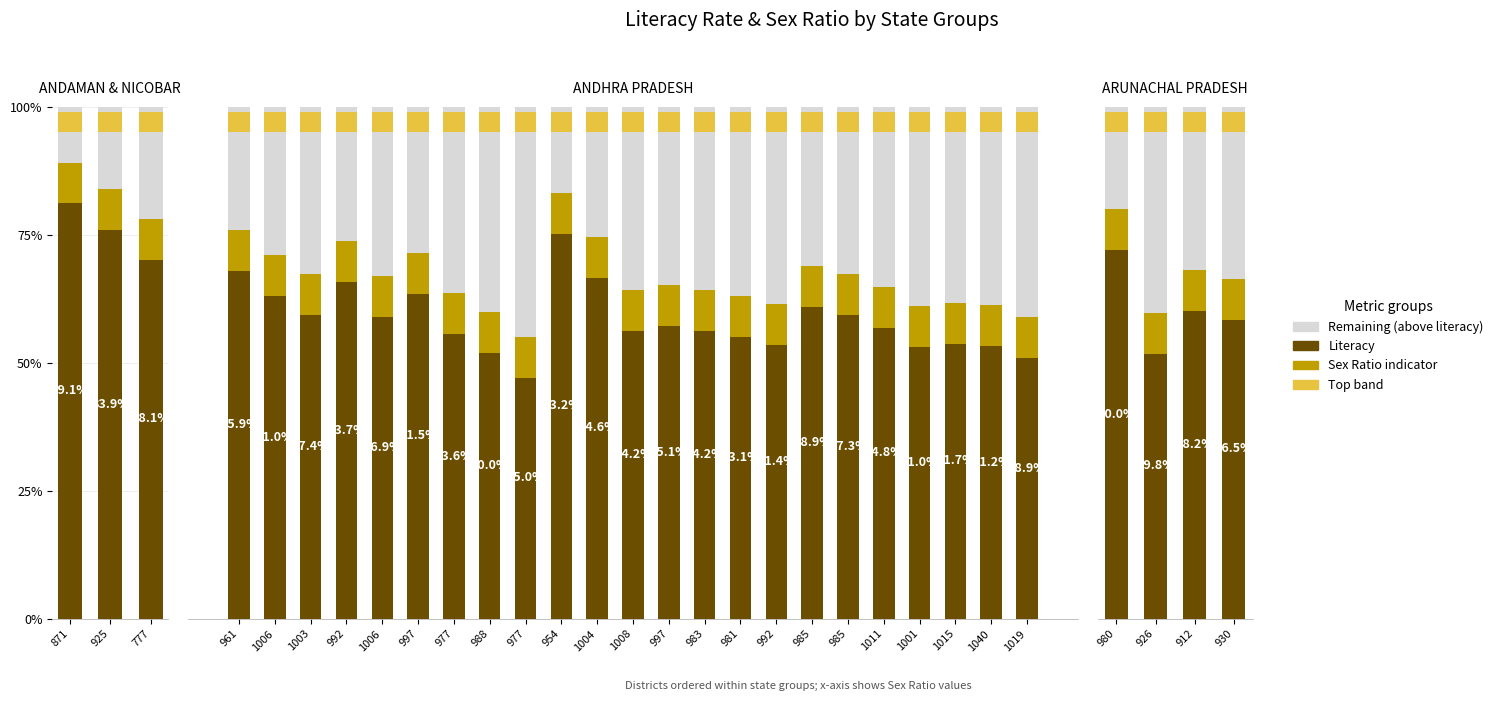

At which category is the sum across all series the highest?

980